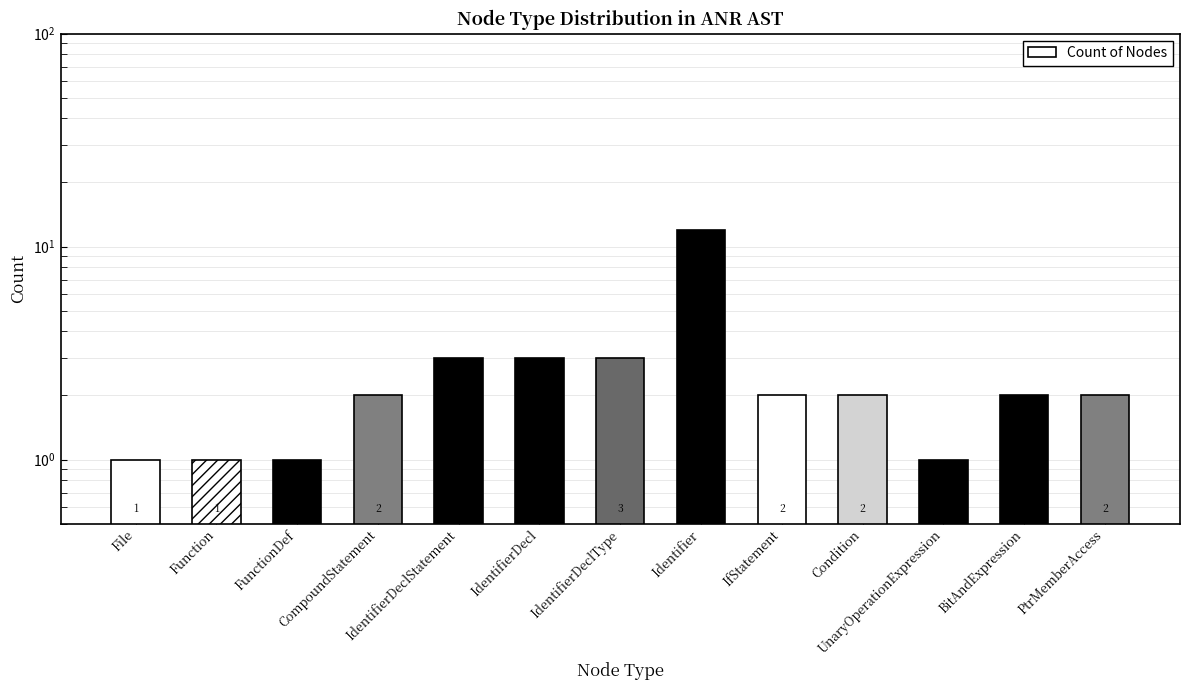

What is the value of the 6th bar from the left?

3